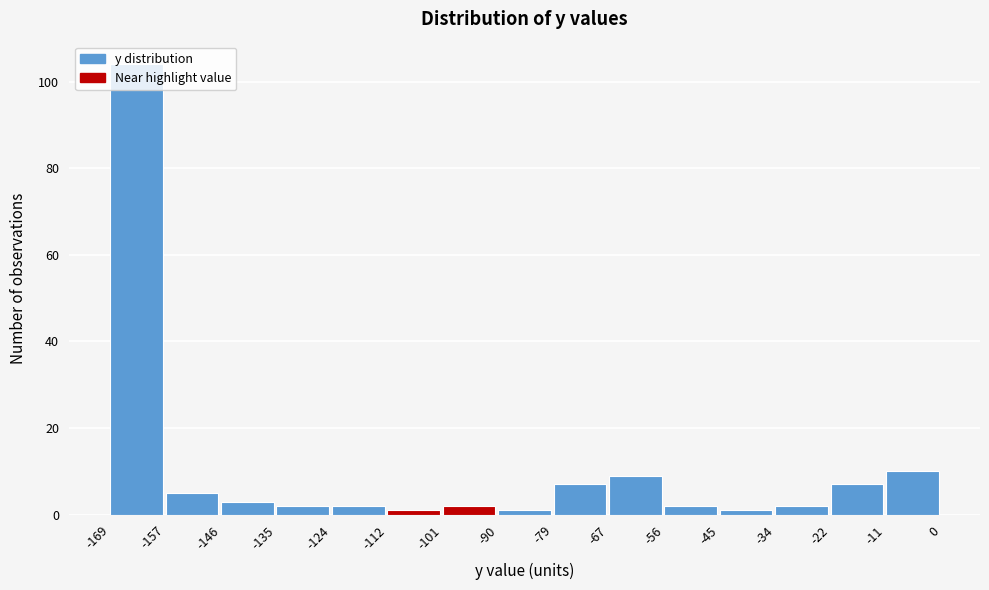

Over which range of the x-axis is the bar tallest?

-169 to -157